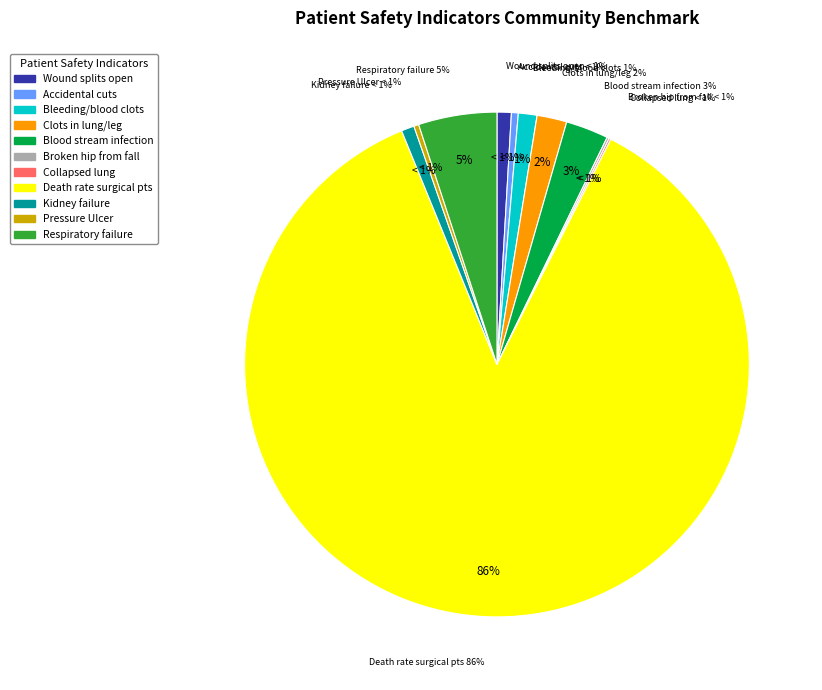

Rank the categories by value from lowest to highest.

Collapsed lung from medical care, Broken hip from a fall, Pressure Ulcer Rate, Accidental cuts and tears, Kidney failure requiring dialysis, Wound splits open after surgery, Bleeding or blood clots, Blood clots in lung or leg, Blood stream infection after surgery, Respiratory failure after surgery, Death rate among surgical patients